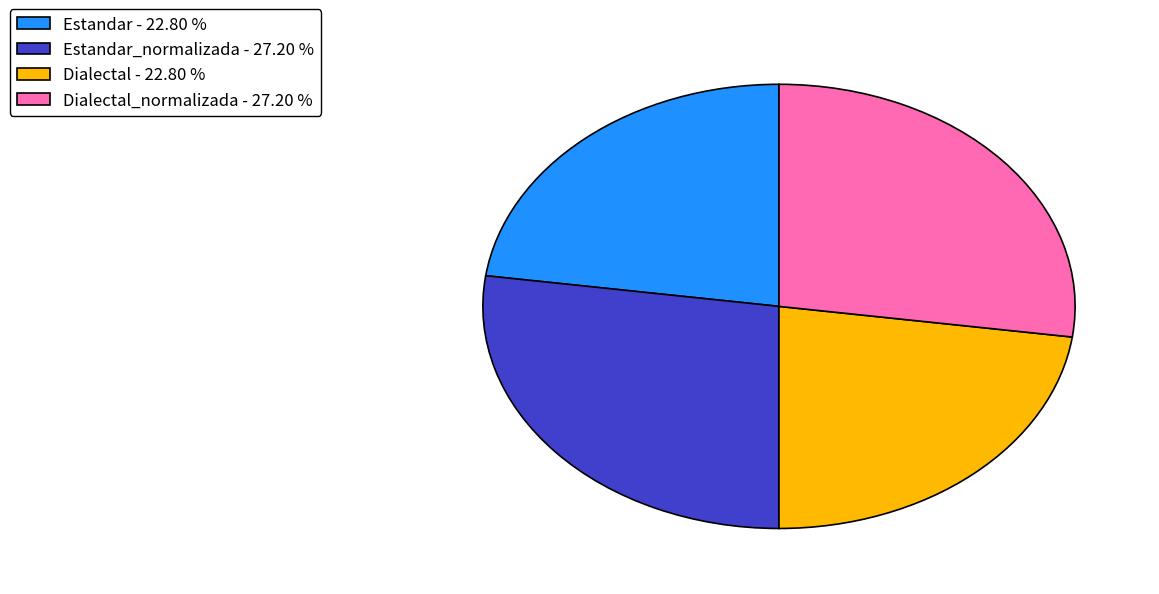

Does Estandar_normalizada - 27.20 % account for over 50% of the chart?

No